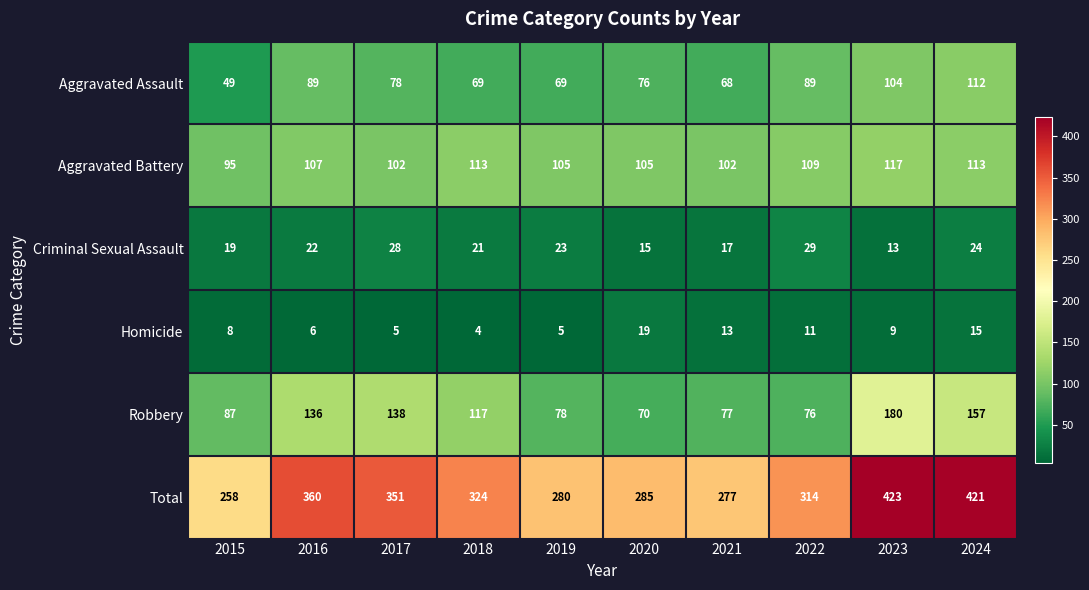

What is the total value across all series at 2022?

628